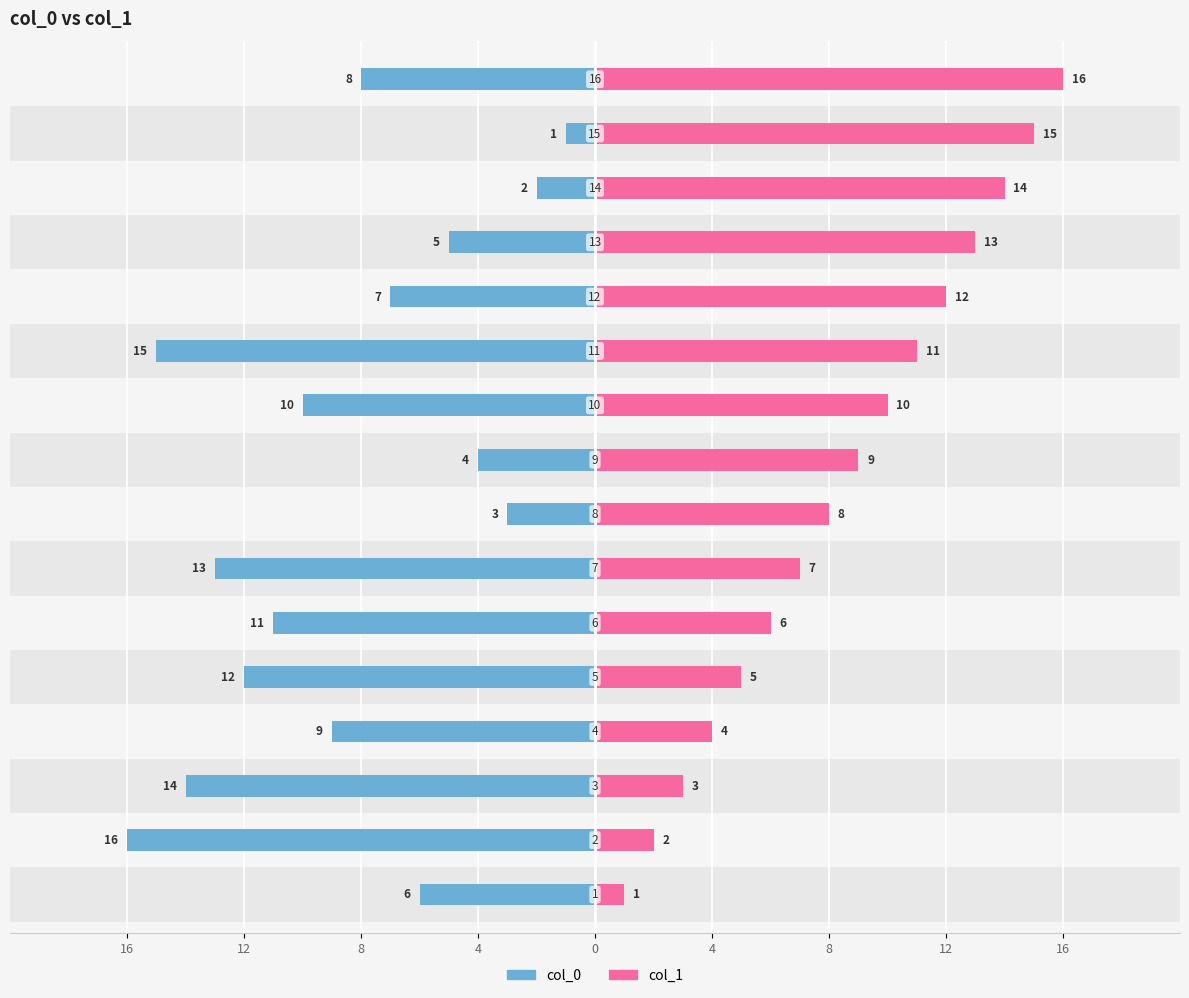

Is it true that col_1 equals 19 at 12?

False